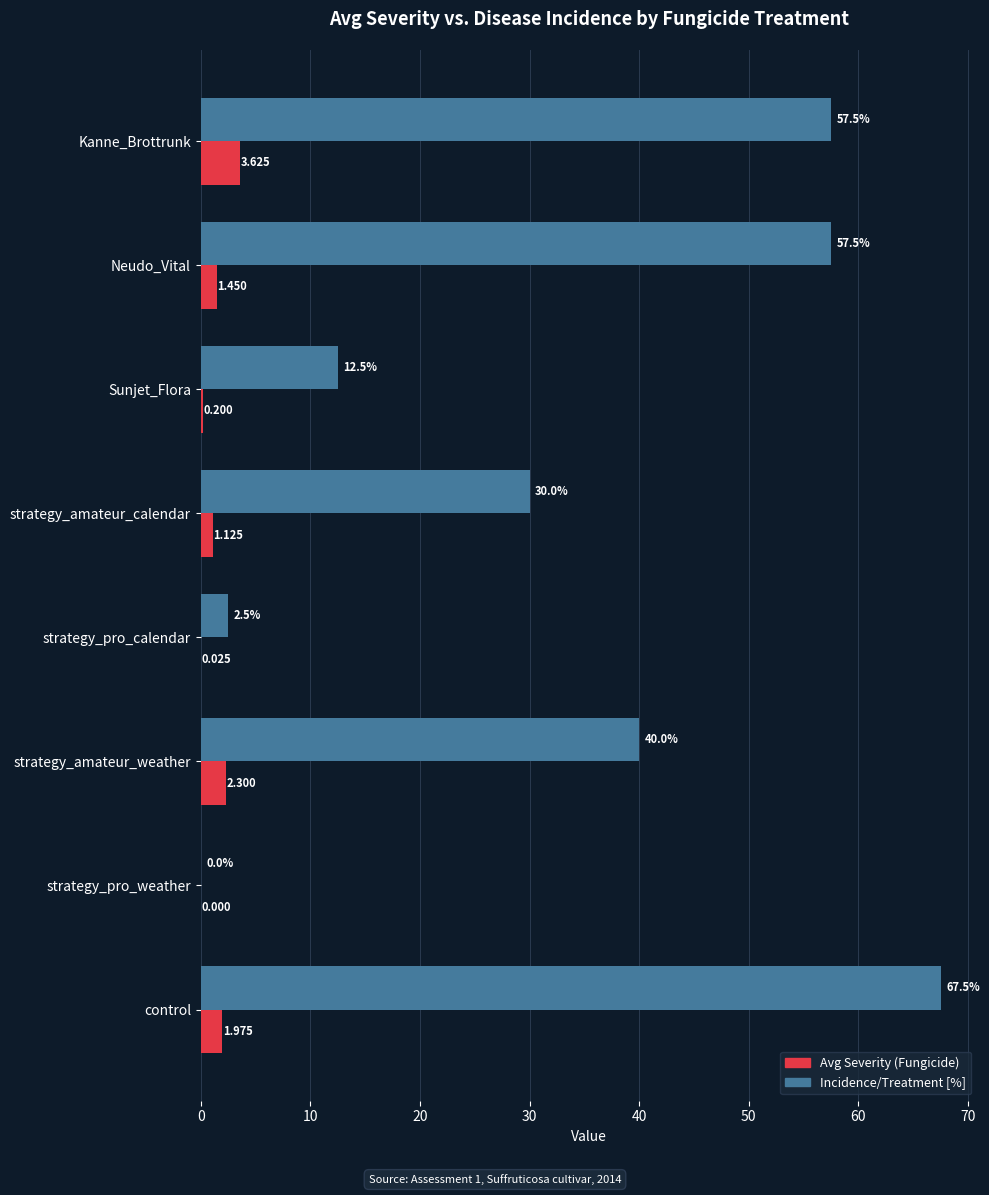

Which series changed the most between control and Sunjet_Flora?

Incidence/Treatment [%]